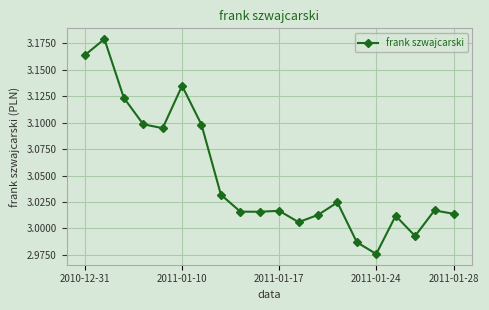

True or false: the data has more than 1 interior local peaks.

True